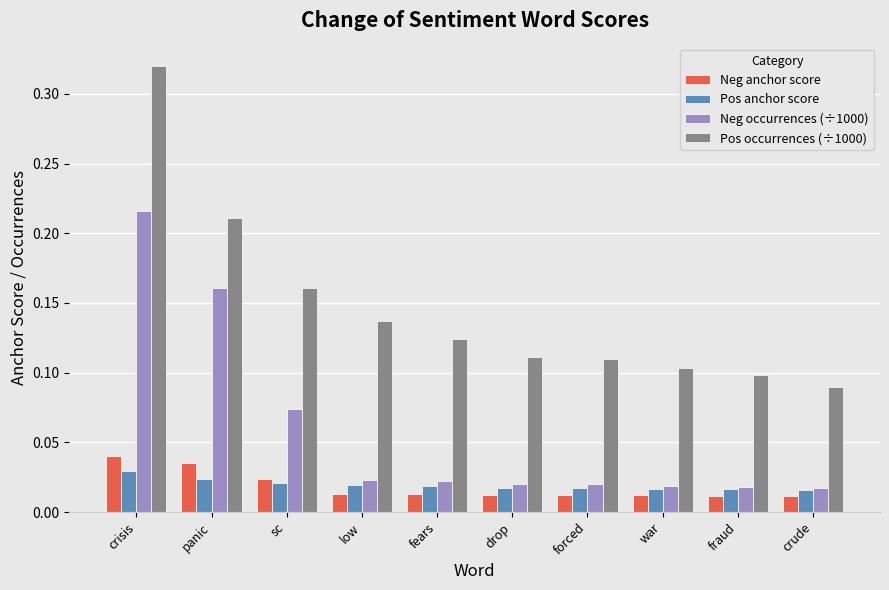

What is the label of the 10th bar from the right?

crisis